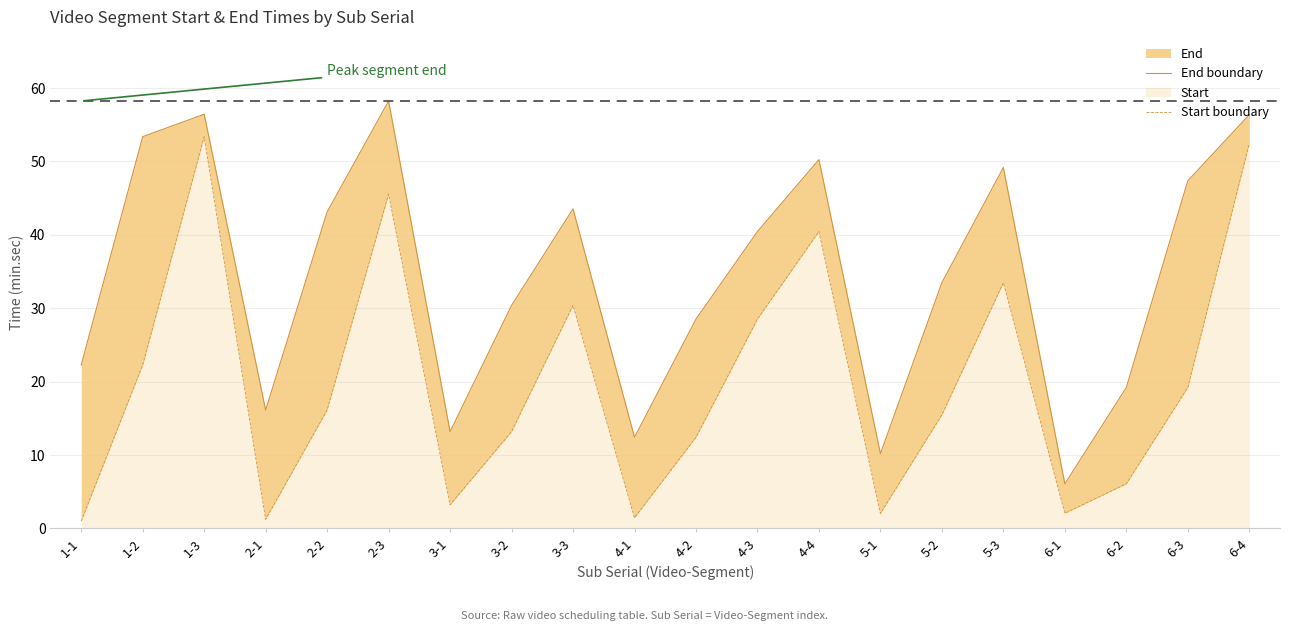

How many categories are shown in the chart?

20